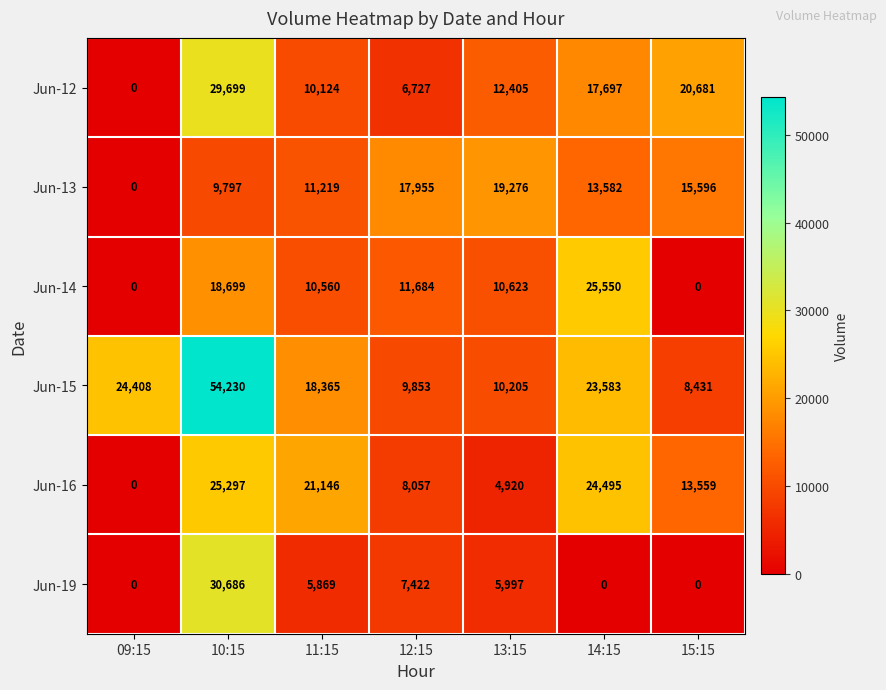

The value of Jun-13 at 09:15 is 0. True or false?

True